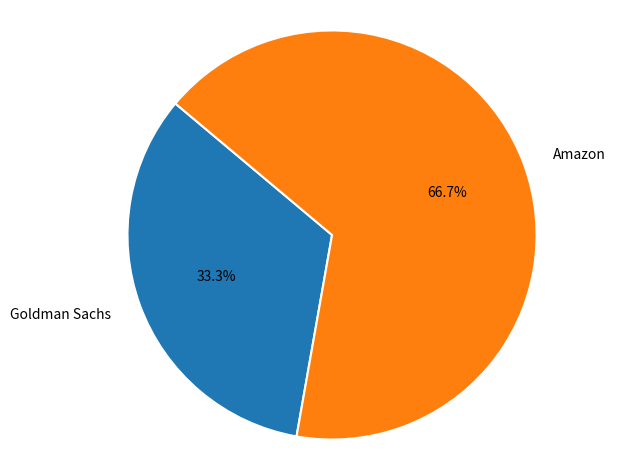

Approximately how many times larger is the value at Amazon compared to Goldman Sachs?

2.0